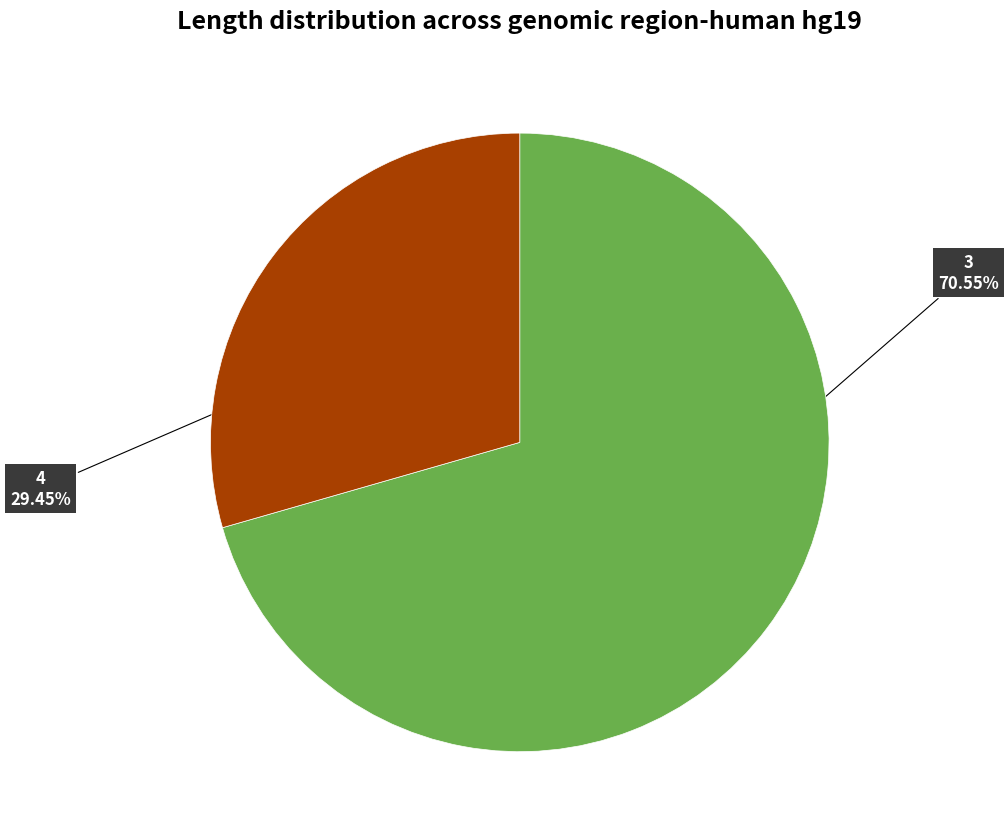

How many slices are in this pie chart?

2